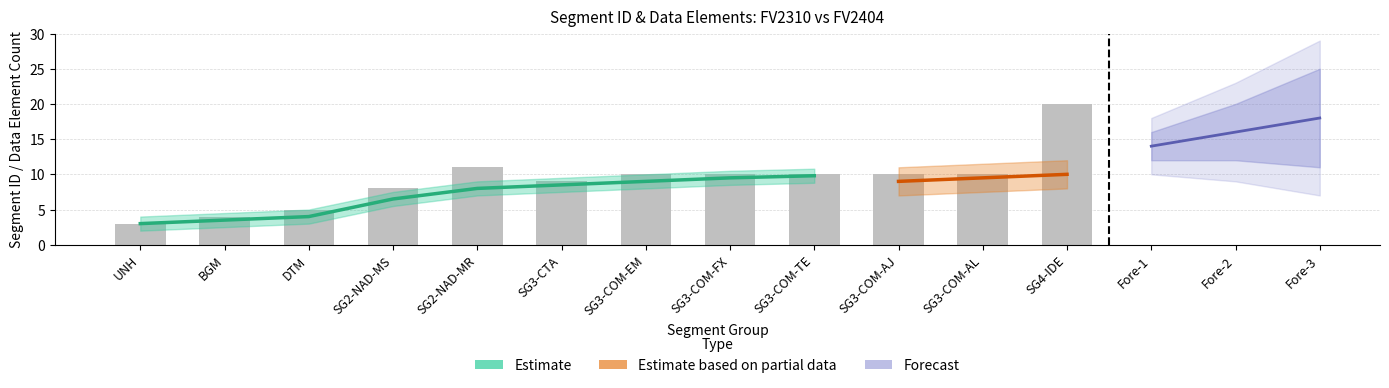

Does the chart contain any negative values?

No